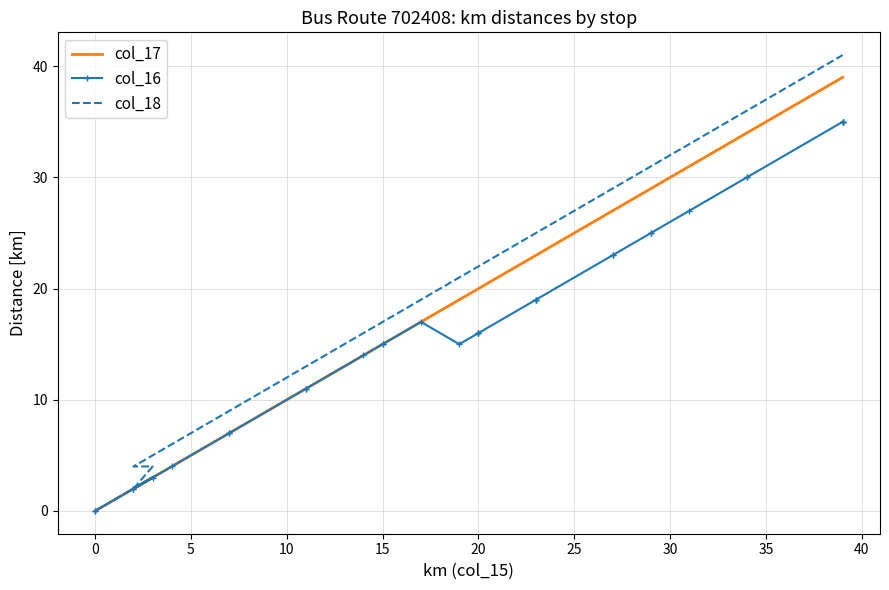

What is the value of the col_17 point at the 22nd from the left?

27